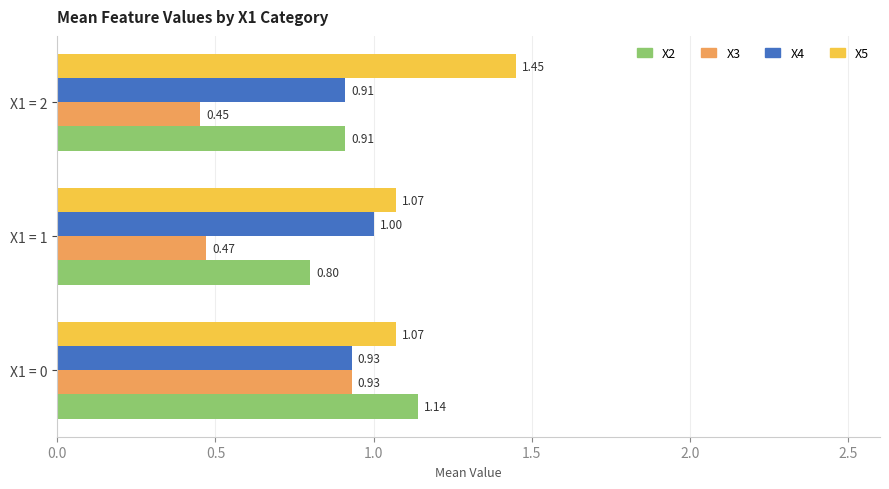

At which category is the sum across all series the highest?

X1 = 0